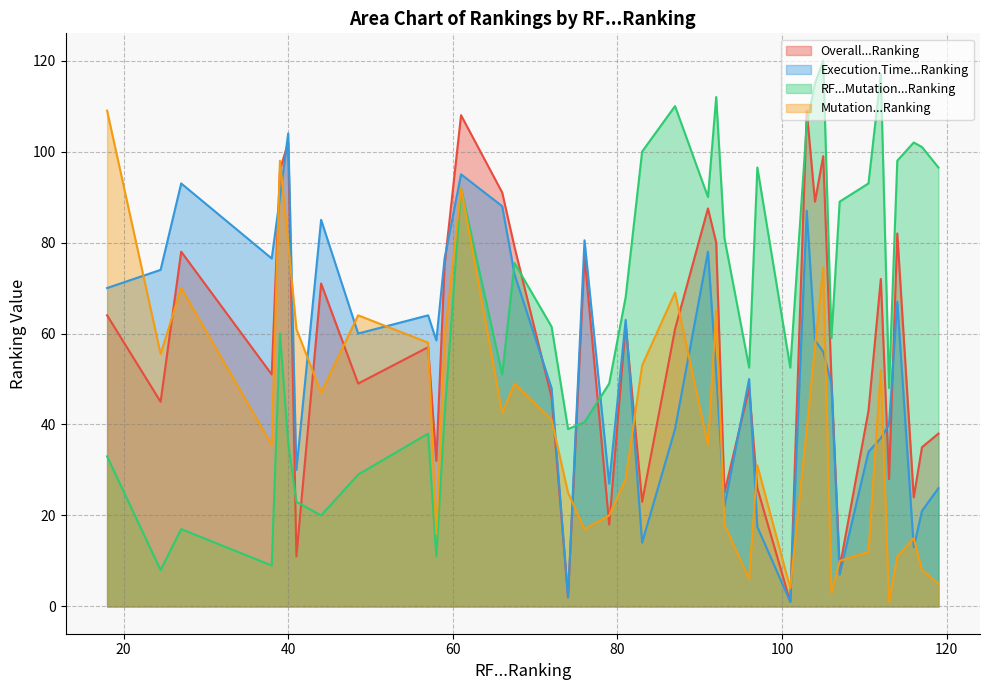

At how many categories does at least one series exceed 87?

21